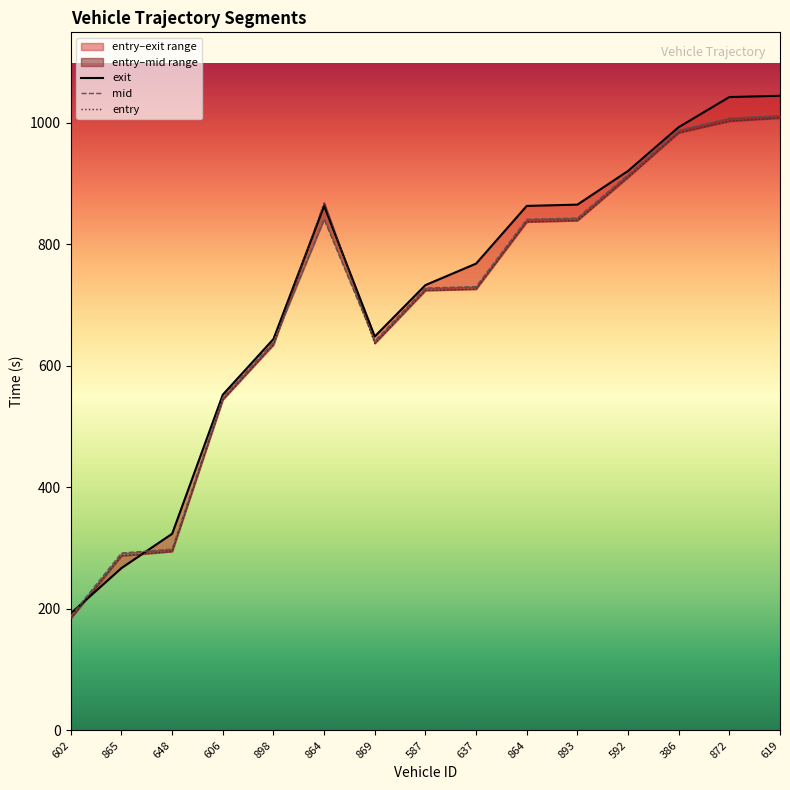

What is the average value of the entry series?

699.0